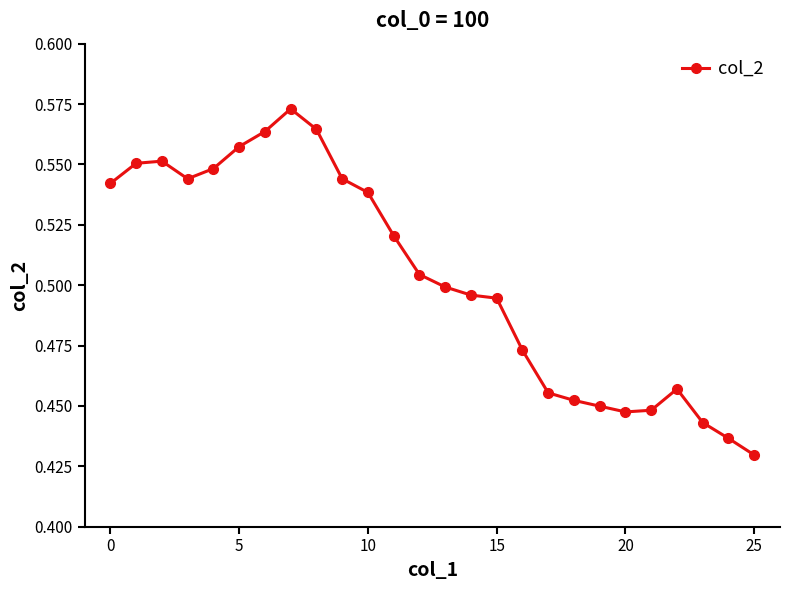

How many values are between 0 and 1?

26